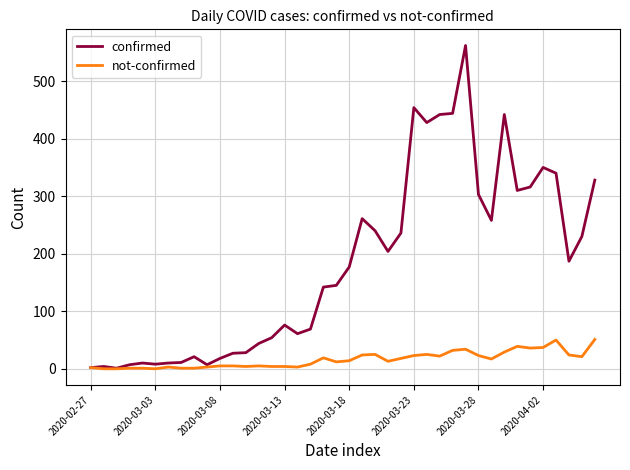

What is the maximum value for confirmed?

562